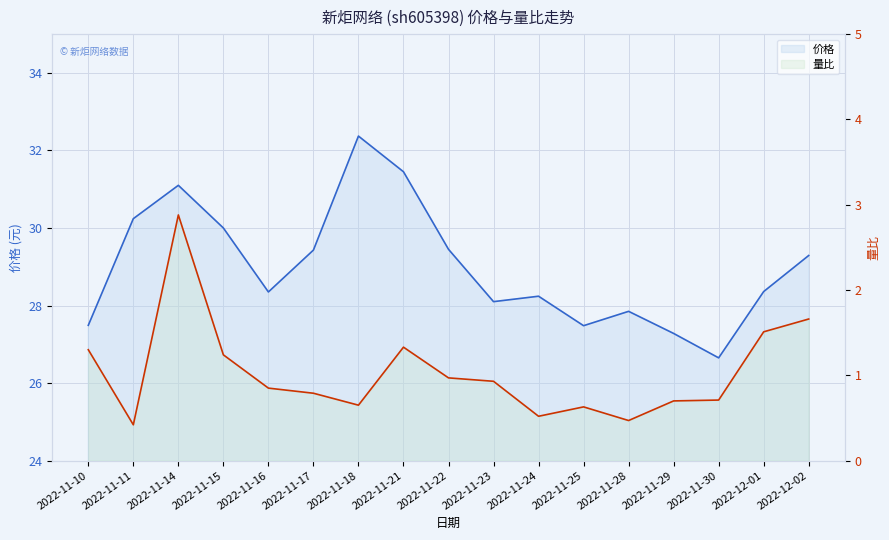

What is the sum of the 量比 values at 2022-11-25 and 2022-11-21?

2.0